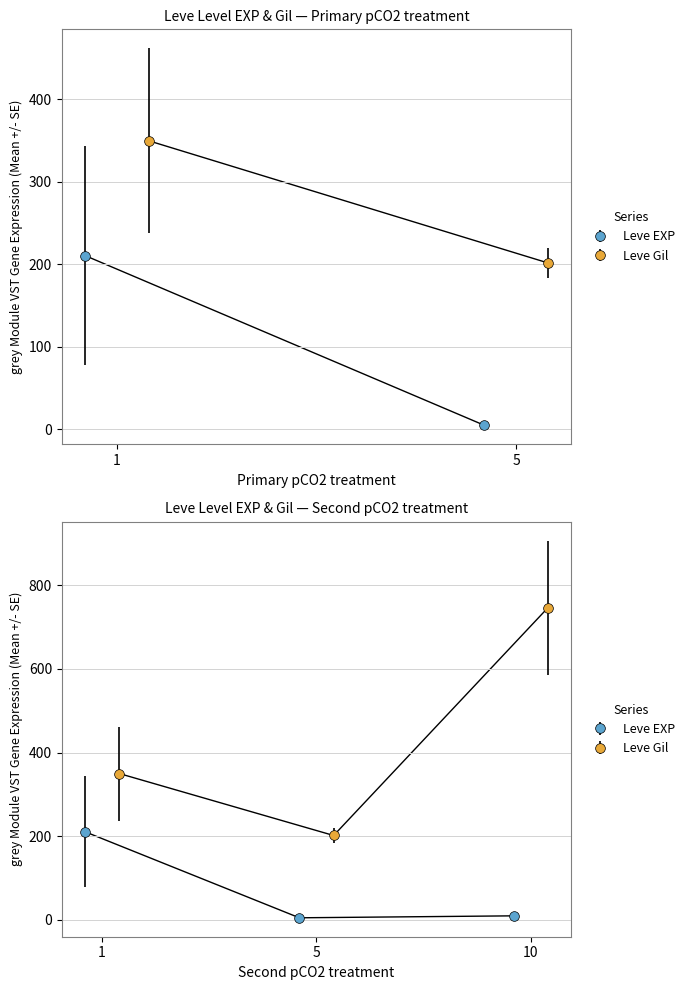

What is the value of the Leve EXP point at the 9th from the left?

5